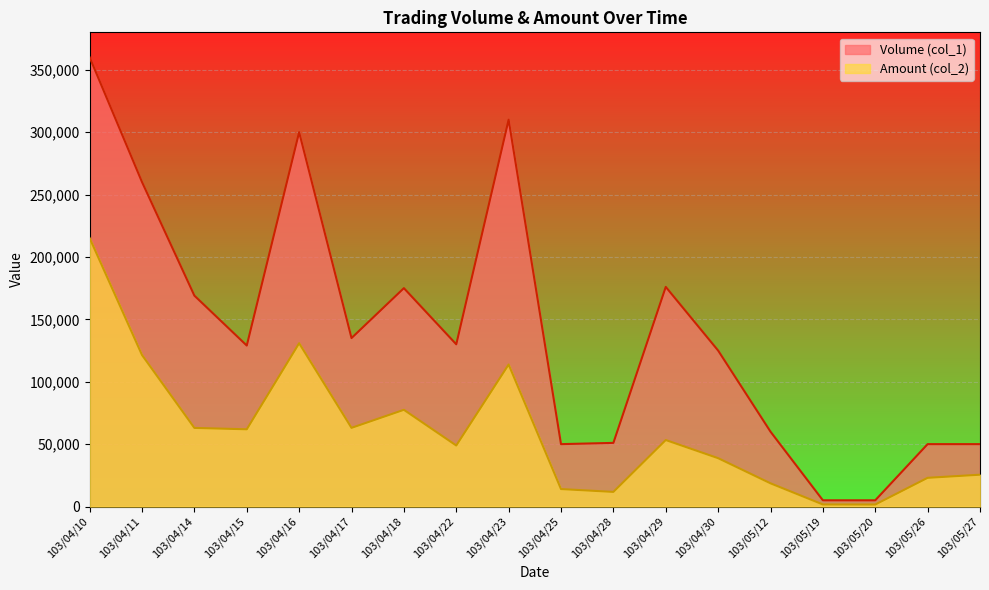

At which category does Amount (col_2) reach its first local peak?

103/04/16